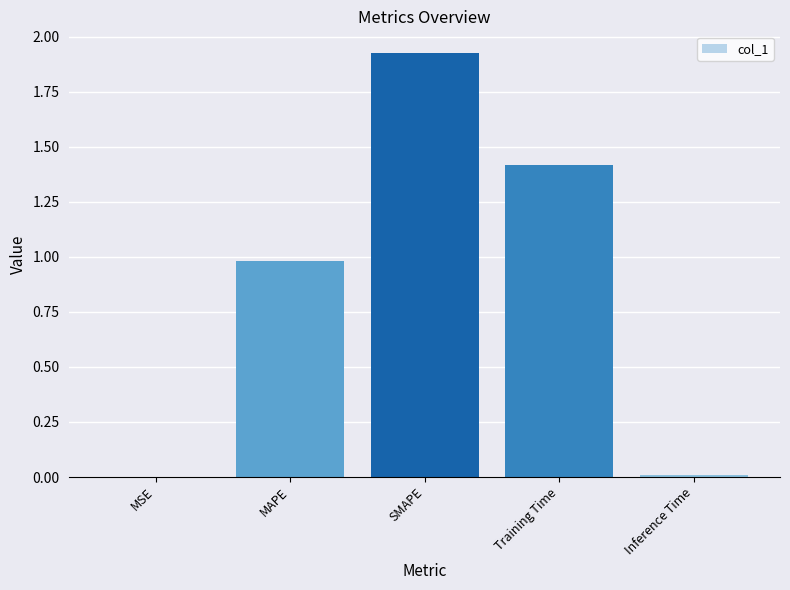

What is the sum of the values at Training Time and MAPE?

2.4